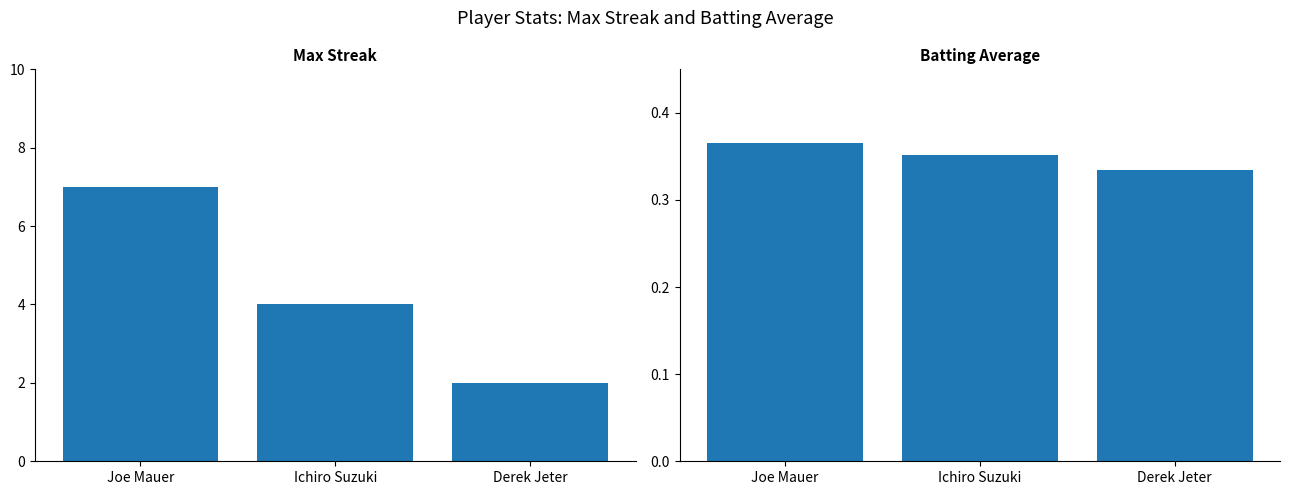

What value does the Max Streak series have at Ichiro Suzuki?

4.0